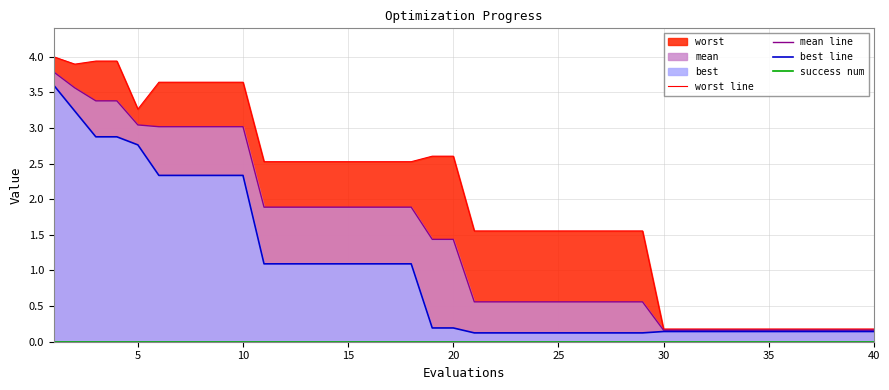

What is the highest value of the mean line series?

3.8